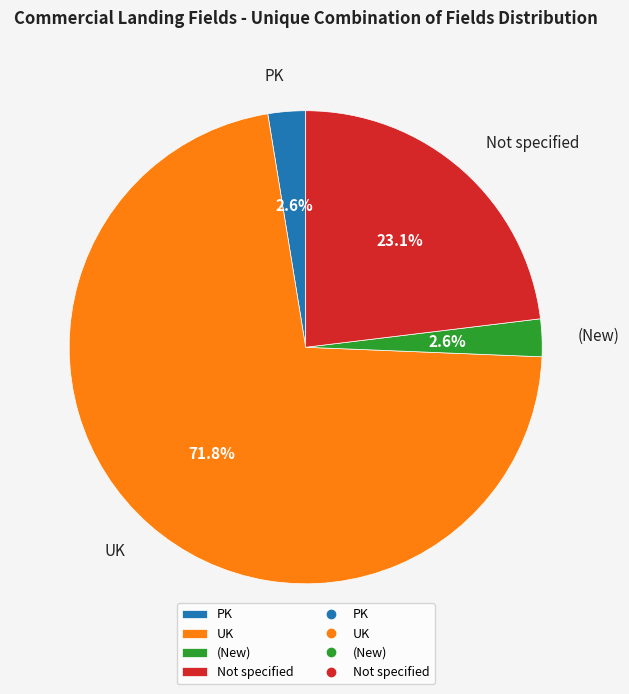

To the nearest percent, what portion does PK represent?

3%